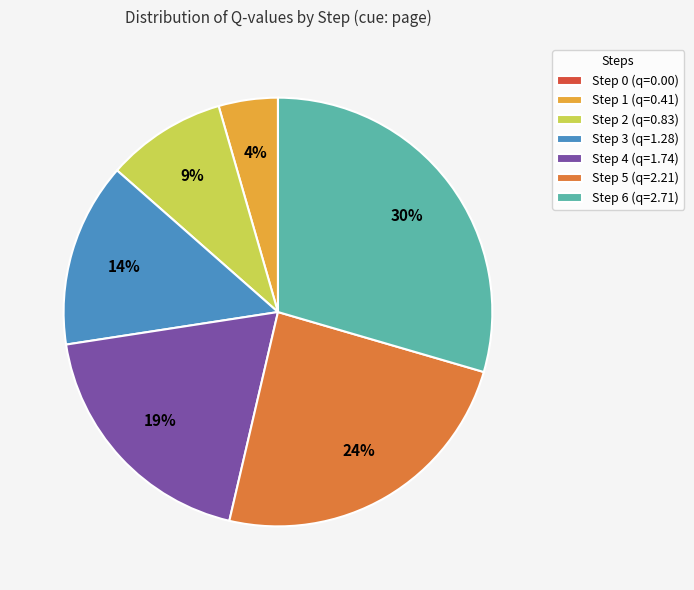

What percentage is the Step 2 slice, to the nearest percent?

9%